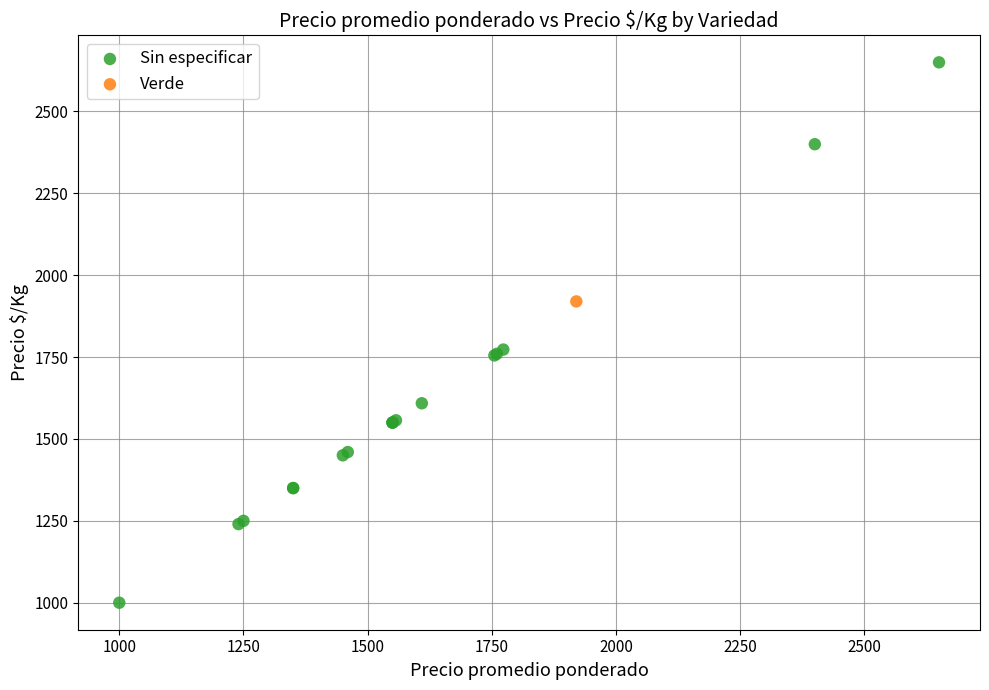

What are all the series names shown in the legend?

Sin especificar, Verde